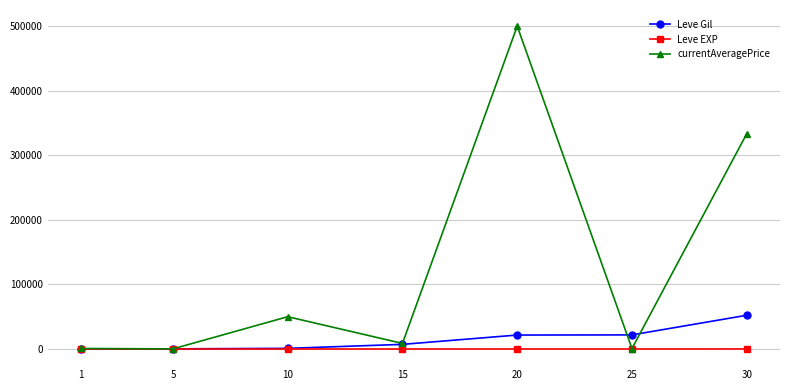

The value of Leve EXP at 15 is 7. True or false?

True